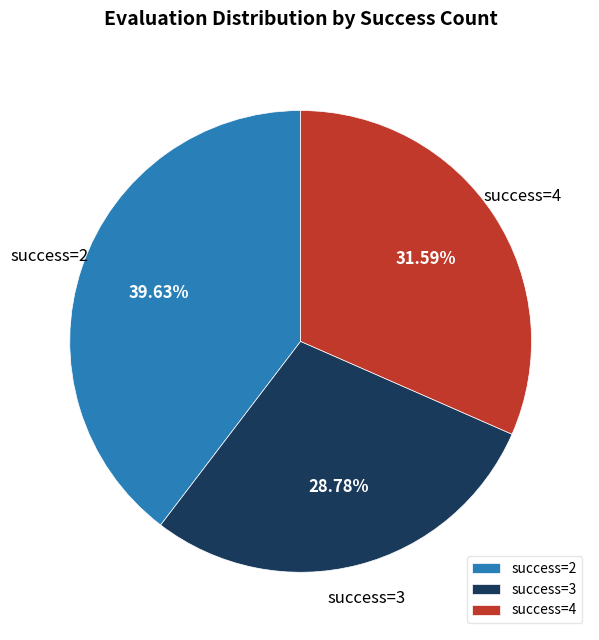

Which has a higher value, success=3 or success=2?

success=2